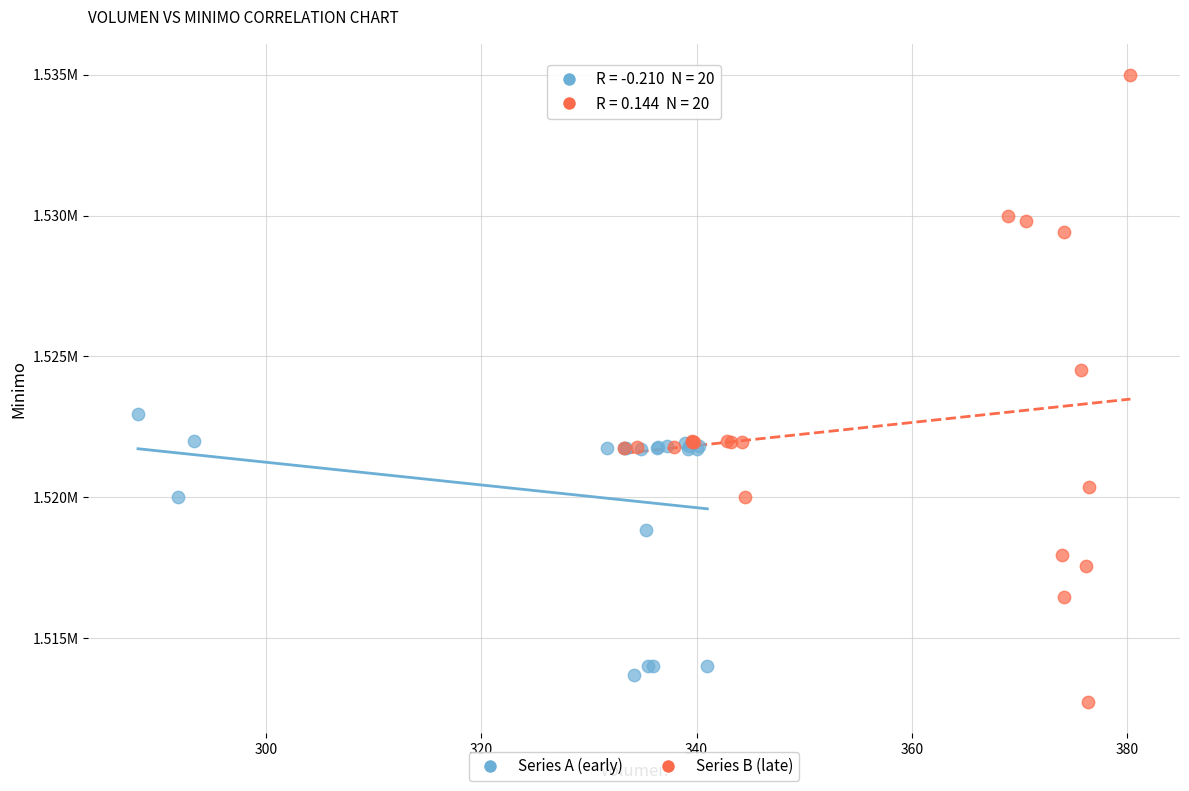

Which series contains the lowest Y value?

Series B (late)